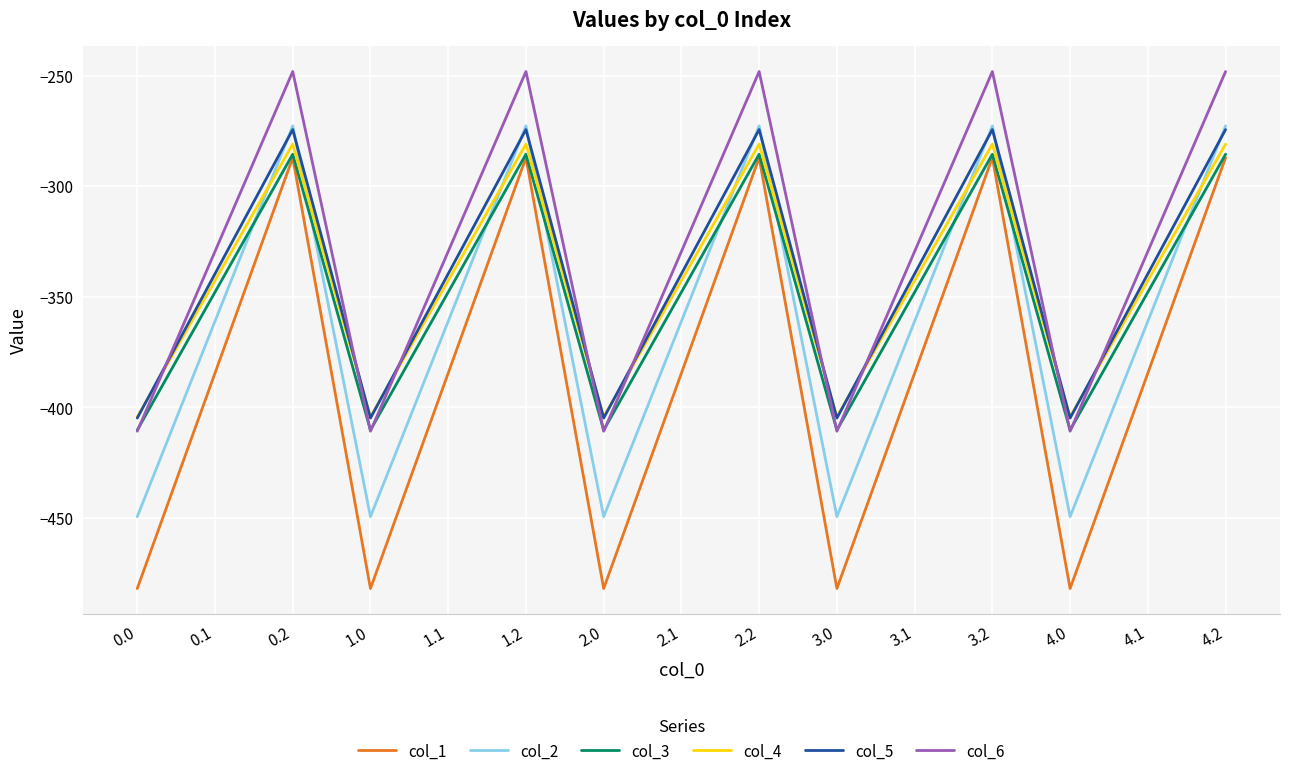

What is the sum of all col_2 values?

-5416.5